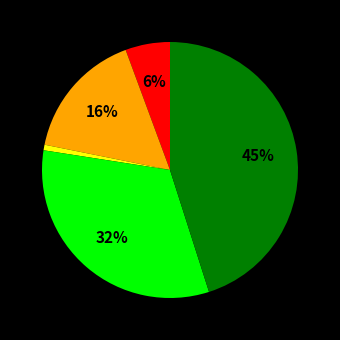

To the nearest percent, what is the difference between the largest and smallest slice percentages?

44%